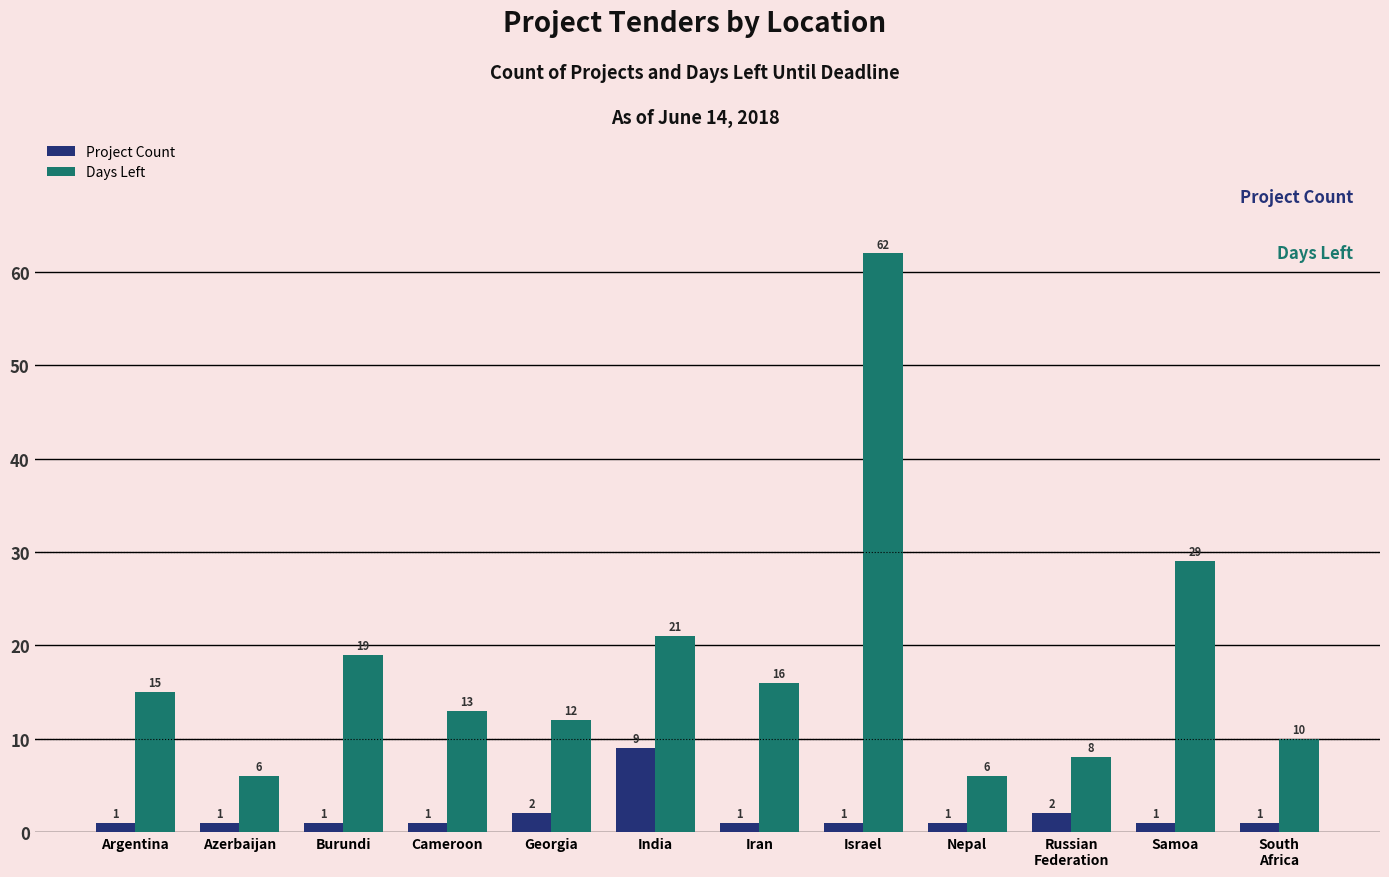

What is the maximum value shown in the chart?

62